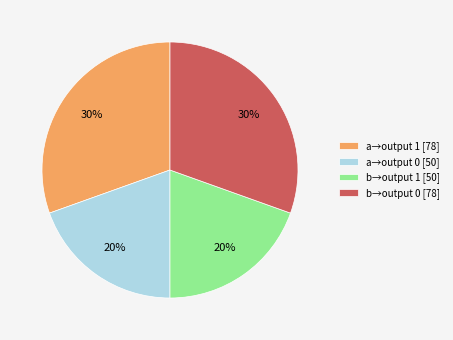

Is it true that a→output 0 [50] is 20% of the pie?

True